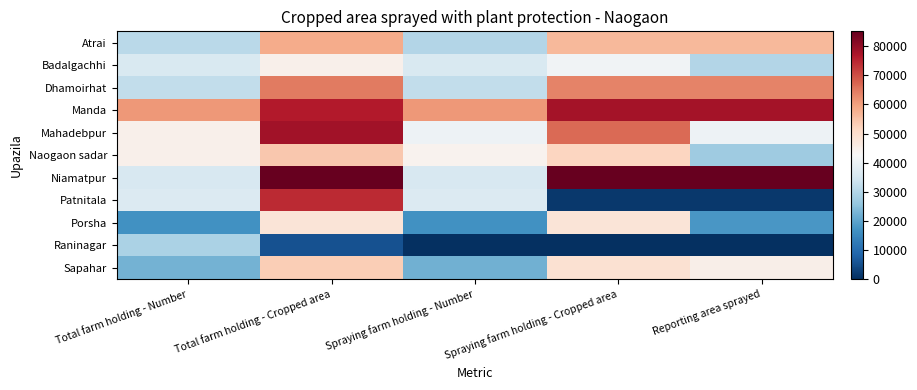

Reading right to left, extract all data points from this chart.

Atrai: Reporting area sprayed=56494	Spraying farm holding - Cropped area=56494	Spraying farm holding - Number=30000	Total farm holding - Cropped area=58217	Total farm holding - Number=30935
Badalgachhi: Reporting area sprayed=30052	Spraying farm holding - Cropped area=40969	Spraying farm holding - Number=35961	Total farm holding - Cropped area=44725	Total farm holding - Number=36099
Dhamoirhat: Reporting area sprayed=63627	Spraying farm holding - Cropped area=63627	Spraying farm holding - Number=32228	Total farm holding - Cropped area=64488	Total farm holding - Number=32228
Manda: Reporting area sprayed=77923	Spraying farm holding - Cropped area=77923	Spraying farm holding - Number=60989	Total farm holding - Cropped area=76417	Total farm holding - Number=60989
Mahadebpur: Reporting area sprayed=40380	Spraying farm holding - Cropped area=66530	Spraying farm holding - Number=40422	Total farm holding - Cropped area=78302	Total farm holding - Number=44787
Naogaon sadar: Reporting area sprayed=27565	Spraying farm holding - Cropped area=51635	Spraying farm holding - Number=44110	Total farm holding - Cropped area=54138	Total farm holding - Number=44726
Niamatpur: Reporting area sprayed=85088	Spraying farm holding - Cropped area=85088	Spraying farm holding - Number=35569	Total farm holding - Cropped area=85040	Total farm holding - Number=35569
Patnitala: Reporting area sprayed=1507	Spraying farm holding - Cropped area=1507	Spraying farm holding - Number=36854	Total farm holding - Cropped area=74343	Total farm holding - Number=36854
Porsha: Reporting area sprayed=17800	Spraying farm holding - Cropped area=48011	Spraying farm holding - Number=16681	Total farm holding - Cropped area=47868	Total farm holding - Number=16681
Raninagar: Reporting area sprayed=0	Spraying farm holding - Cropped area=0	Spraying farm holding - Number=0	Total farm holding - Cropped area=5348	Total farm holding - Number=29105
Sapahar: Reporting area sprayed=45000	Spraying farm holding - Cropped area=49000	Spraying farm holding - Number=22000	Total farm holding - Cropped area=53043	Total farm holding - Number=22548